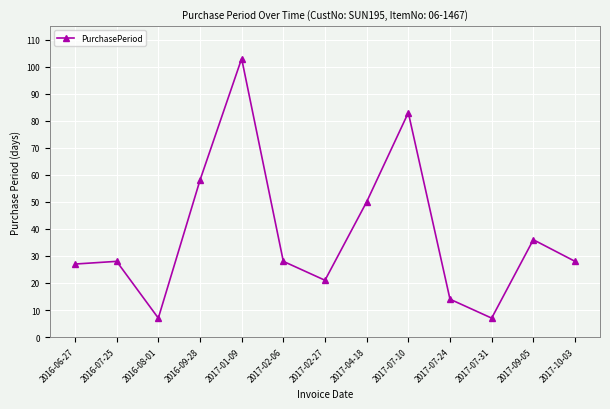

Does the chart display data point markers on the line(s)?

Yes